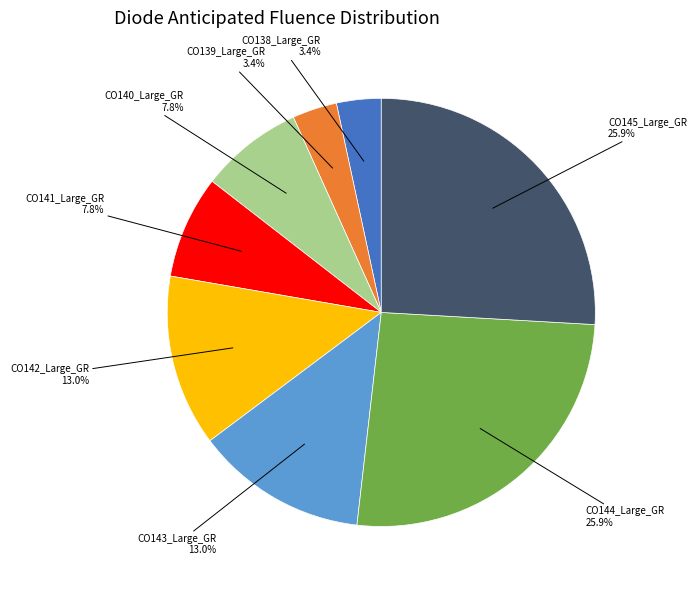

Is there any slice that represents more than half of the pie?

No